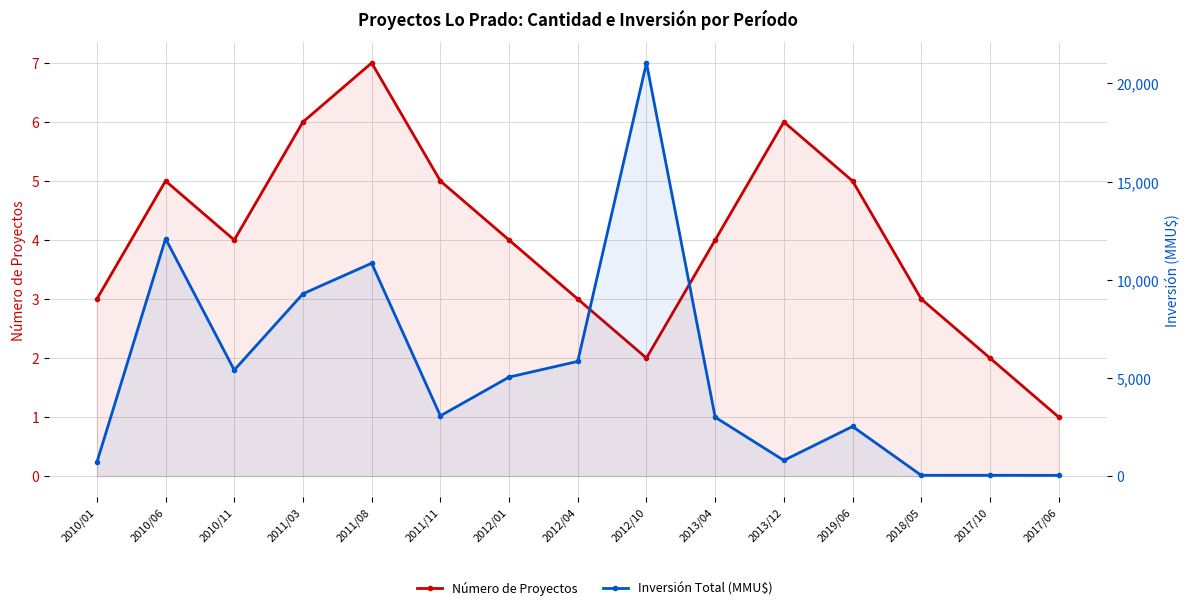

Which category has the lowest value across all series?

2017/06